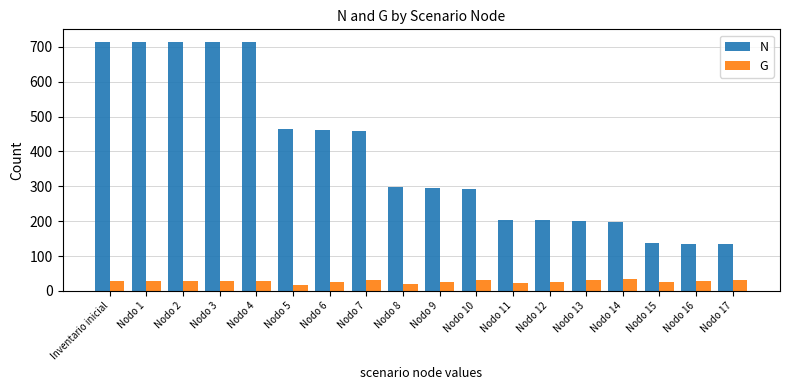

What is the spread (max minus min) of values at Nodo 17?

102.2